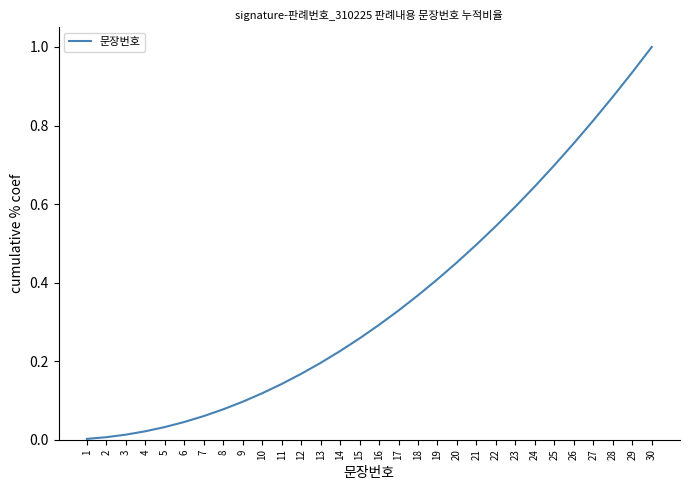

What is the greatest value displayed?

1.0